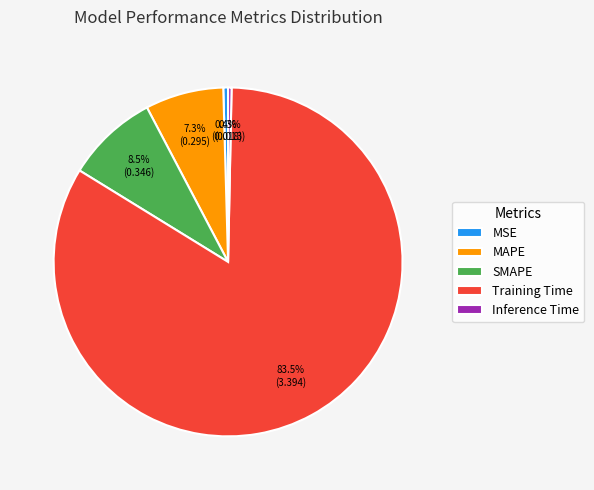

Is the sum of Training Time and MAPE greater than half?

Yes